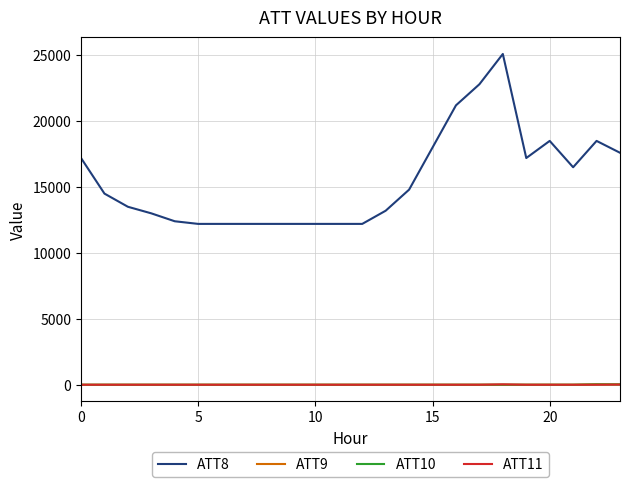

Which series has the largest total across all categories?

ATT8